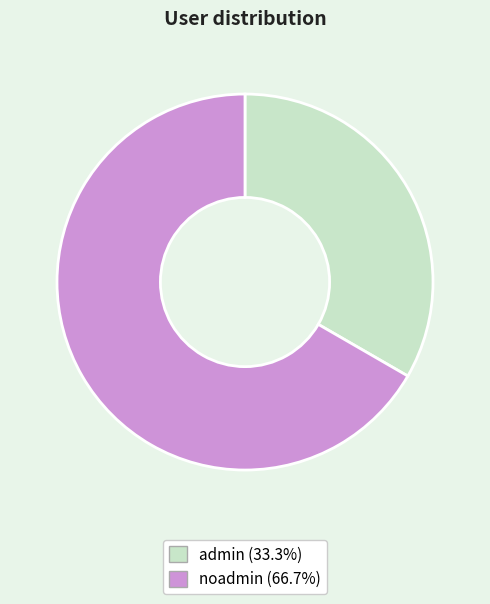

Rank the categories by value from highest to lowest.

noadmin, admin